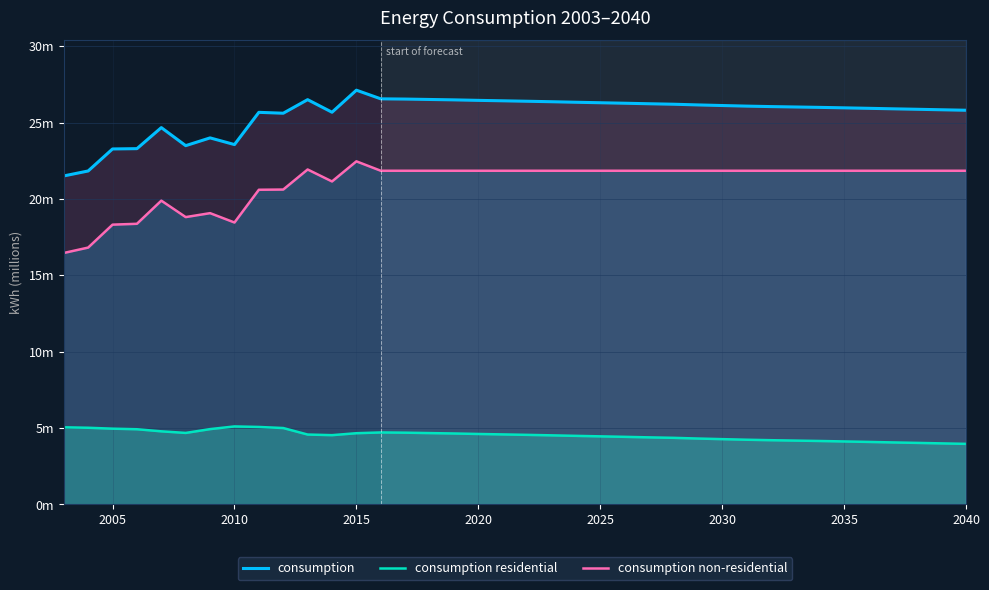

True or false: consumption non-residential and consumption intersect in this chart.

False